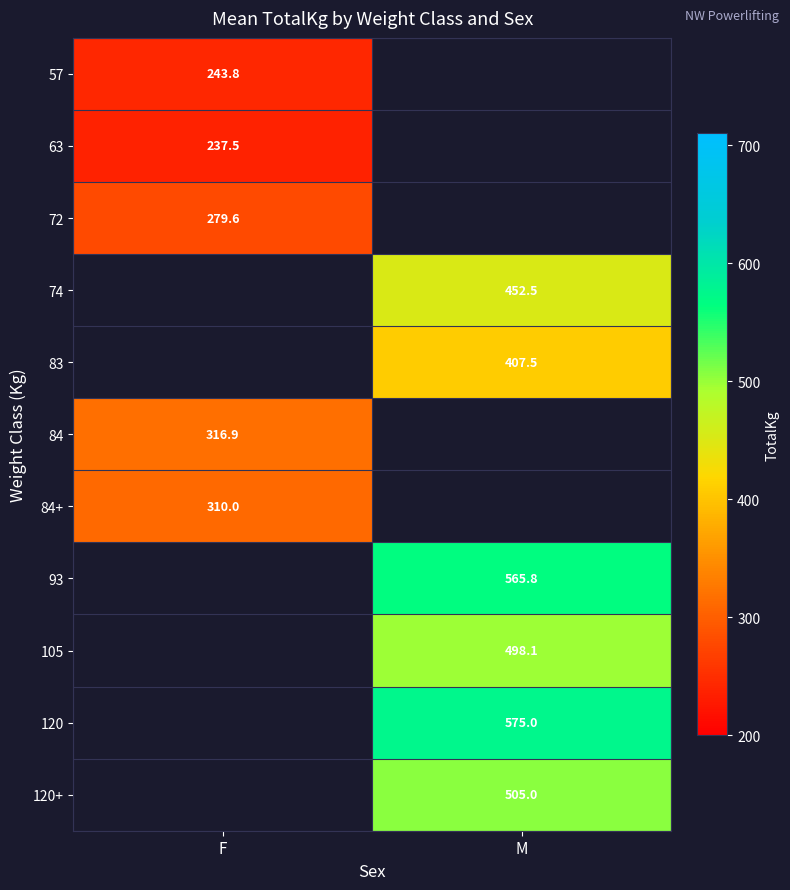

The value of 72 at F is 279.6. True or false?

True